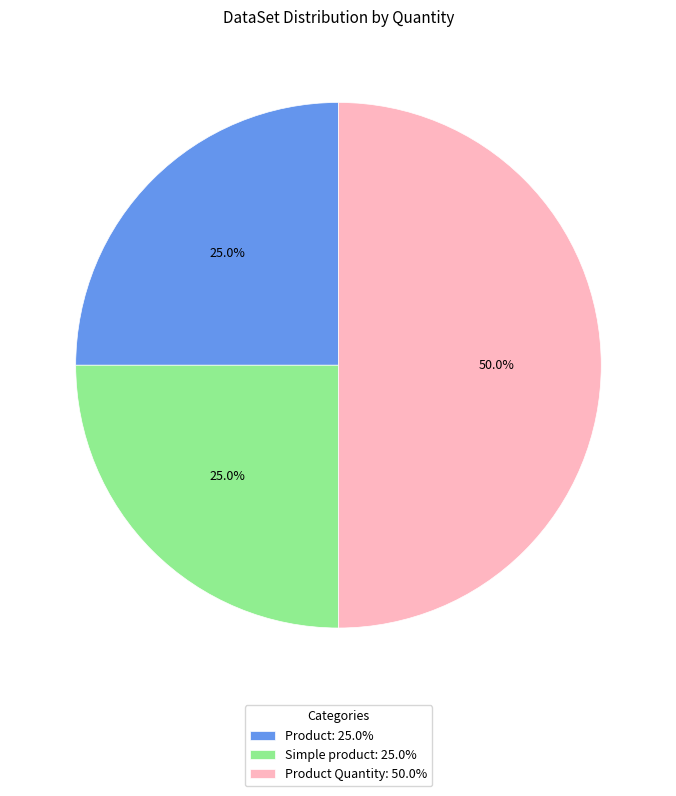

What percentage is NOT represented by Product Quantity: 50.0%?

50.0%